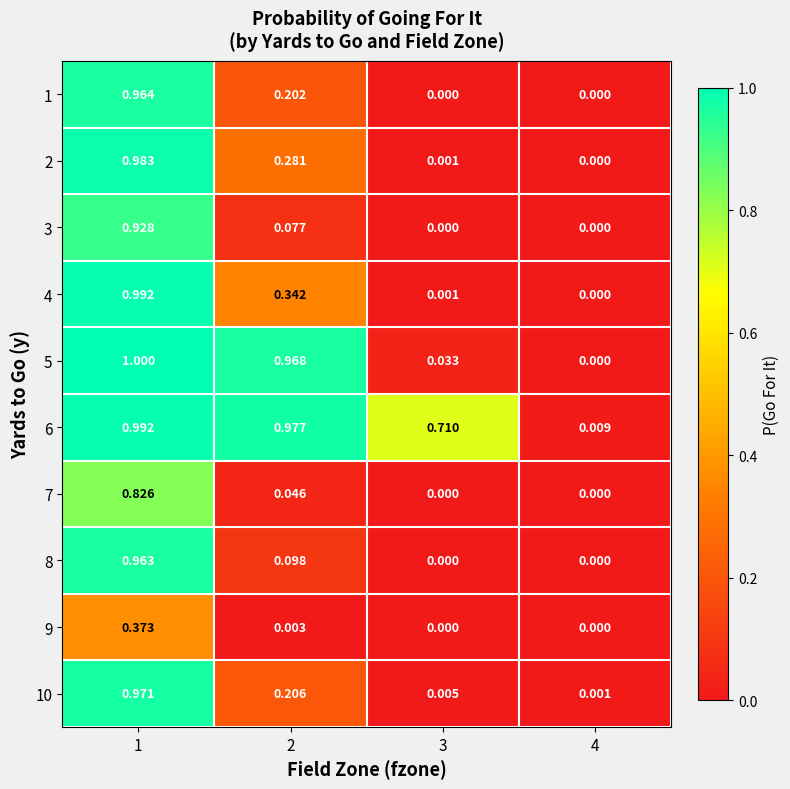

Which series has the widest spread of values?

5